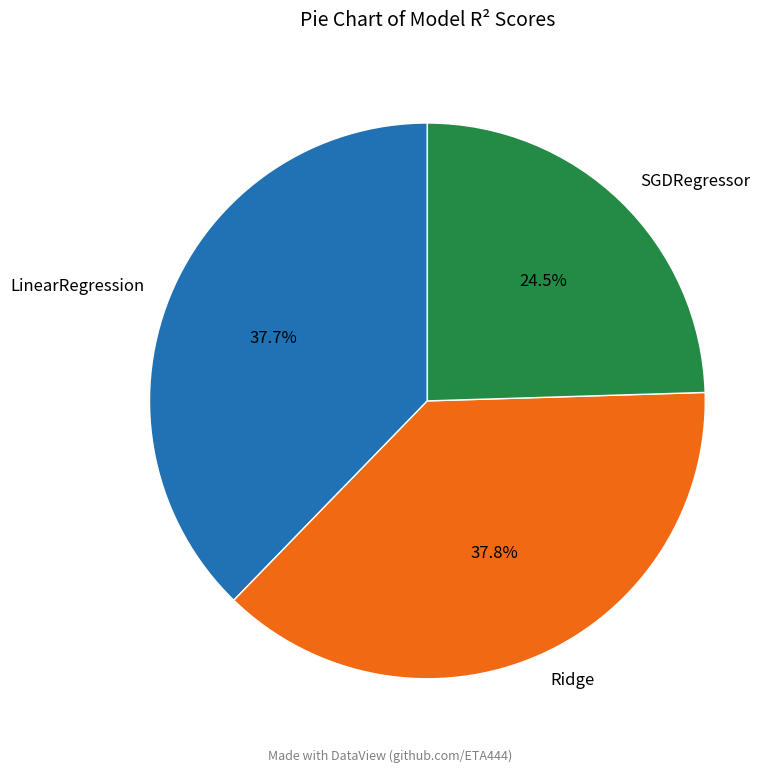

Does SGDRegressor account for over 50% of the chart?

No